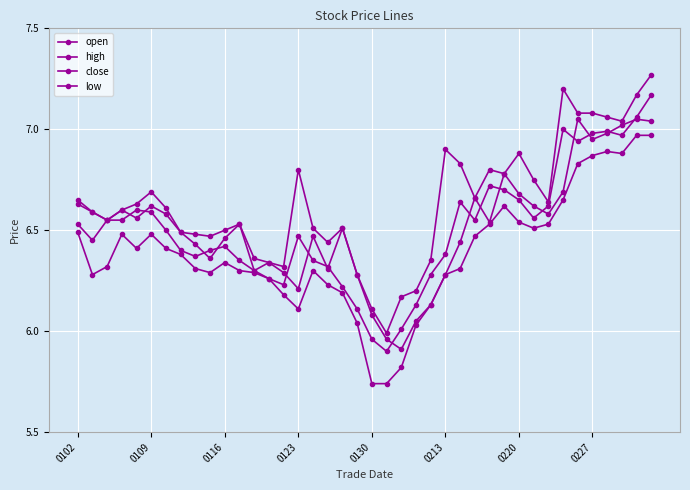

How many values in the low series are below 6?

3